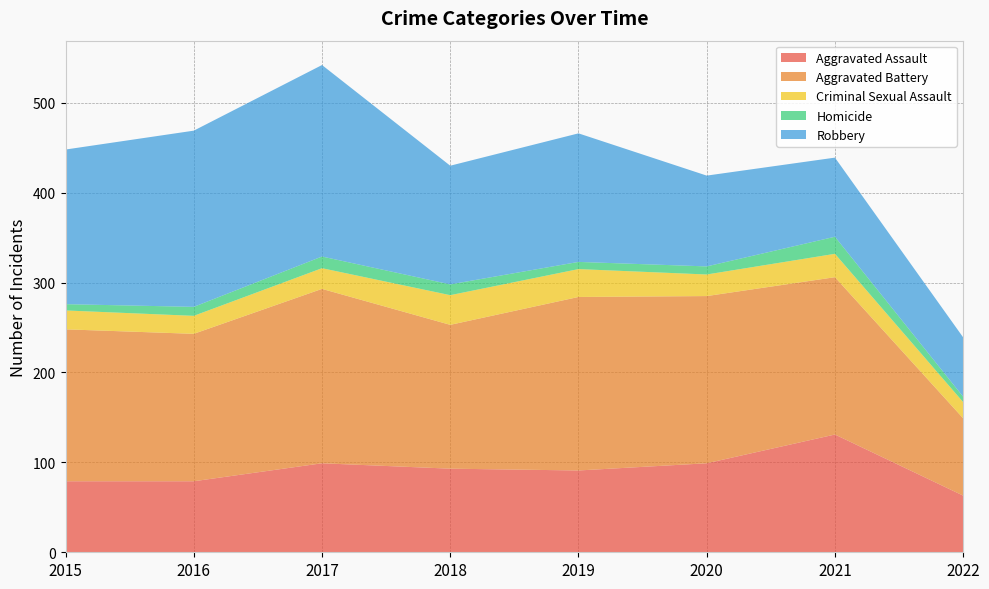

Reading right to left, list all the values displayed in this chart.

Aggravated Assault: 63	131	99	91	93	99	79	79
Aggravated Battery: 86	175	186	193	160	194	164	169
Criminal Sexual Assault: 18	26	24	31	33	23	20	21
Homicide: 6	19	9	8	12	13	10	7
Robbery: 66	88	101	143	132	213	196	172